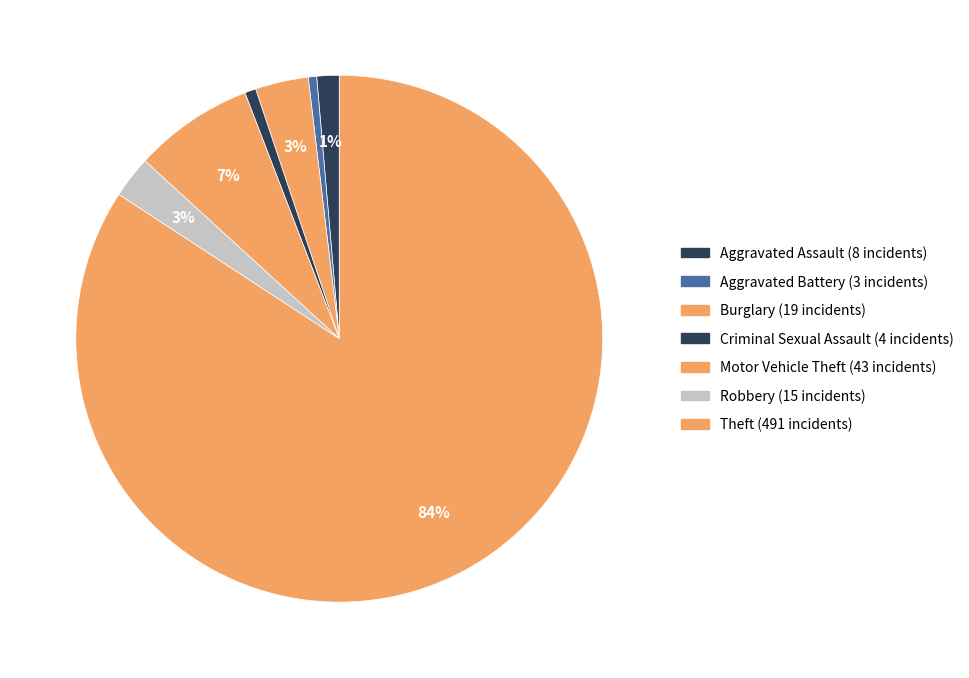

Count the number of slices in the pie.

7